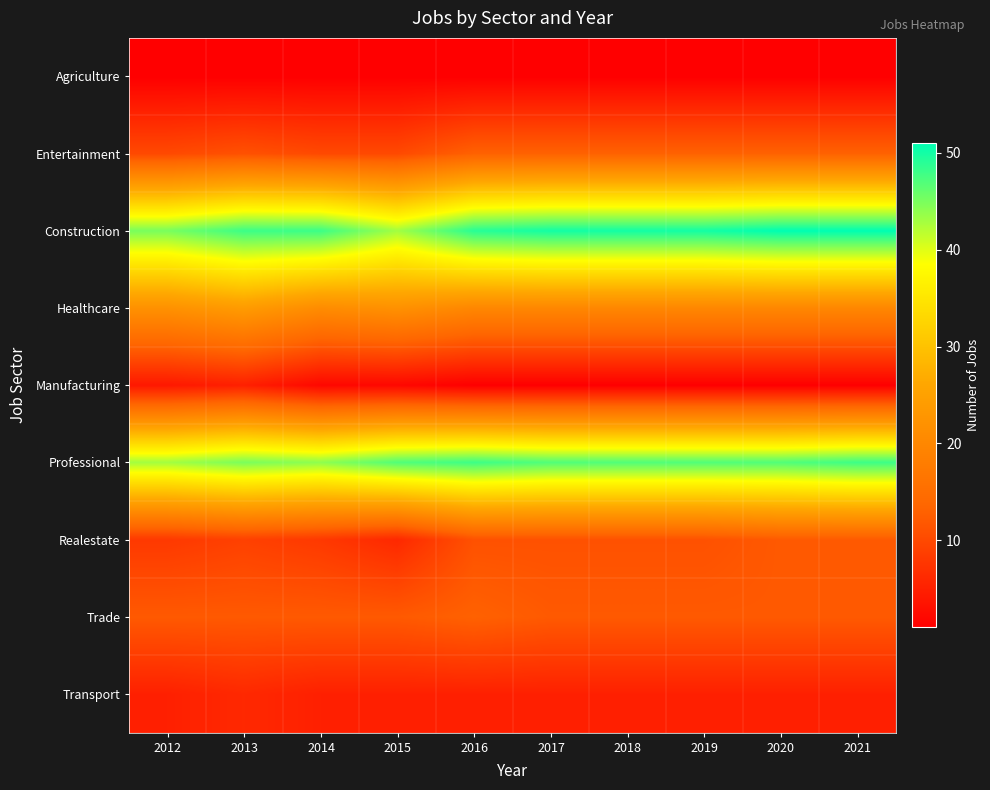

At how many categories does at least one series exceed 31?

10